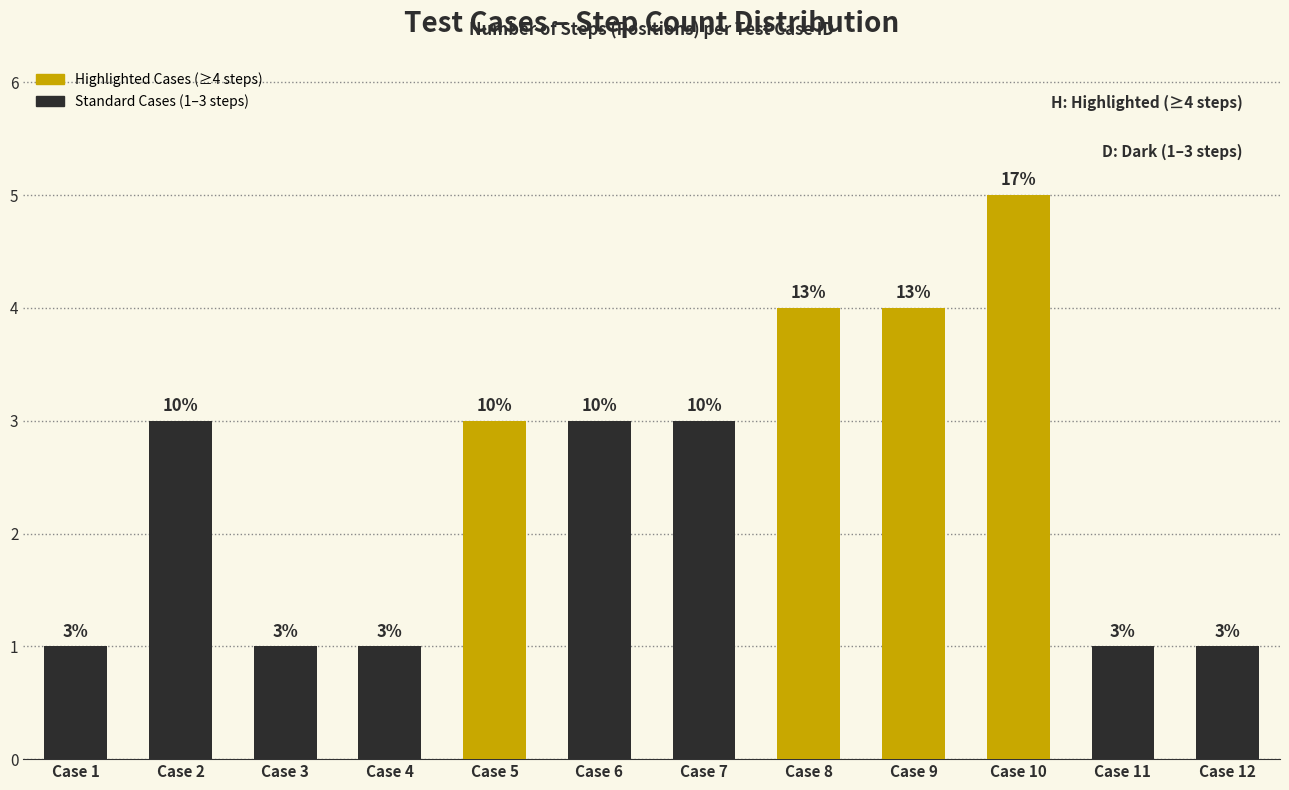

Rank the categories by value from lowest to highest.

Case 1, Case 3, Case 4, Case 11, Case 12, Case 2, Case 5, Case 6, Case 7, Case 8, Case 9, Case 10